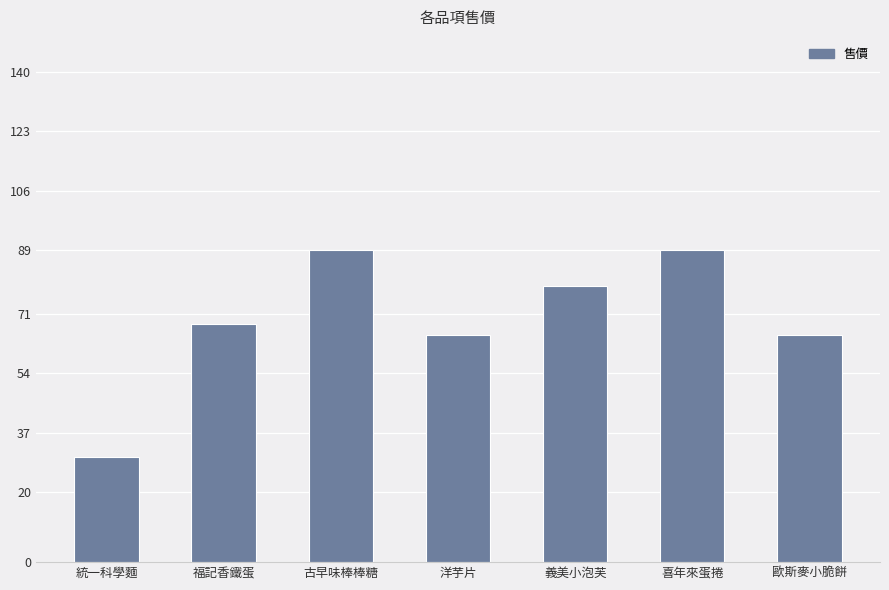

Reading right to left, transcribe all the data shown in this chart.

歐斯麥小脆餅=65	喜年來蛋捲=89	義美小泡芙=79	洋芋片=65	古早味棒棒糖=89	福記香鐵蛋=68	統一科學麵=30